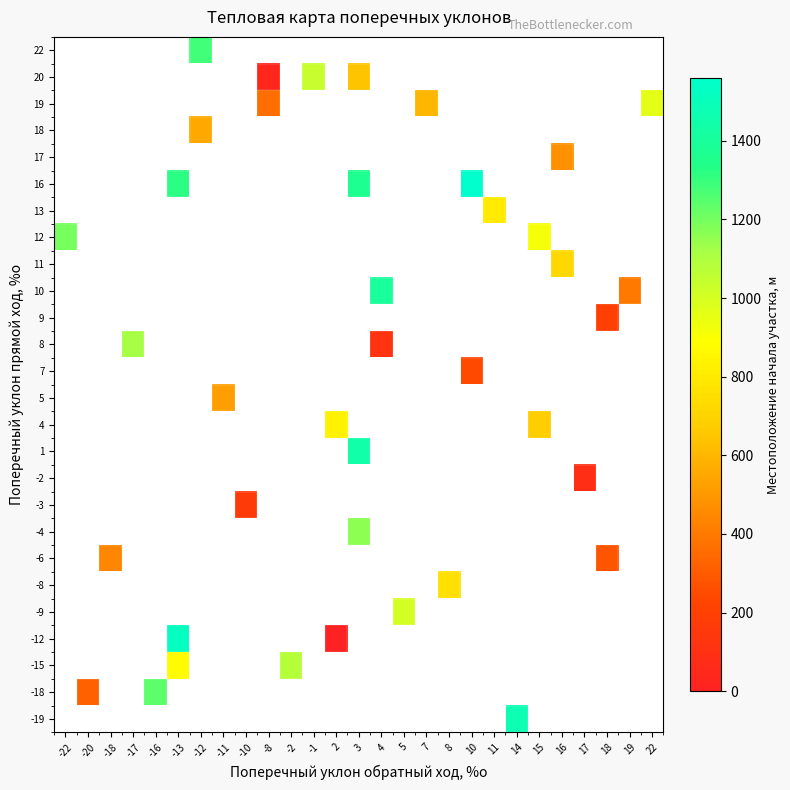

List the series in order of their peak value, lowest first.

-19, -18, -15, -12, -9, -8, -6, -4, -3, -2, 1, 4, 5, 7, 8, 9, 10, 11, 12, 13, 16, 17, 18, 19, 20, 22